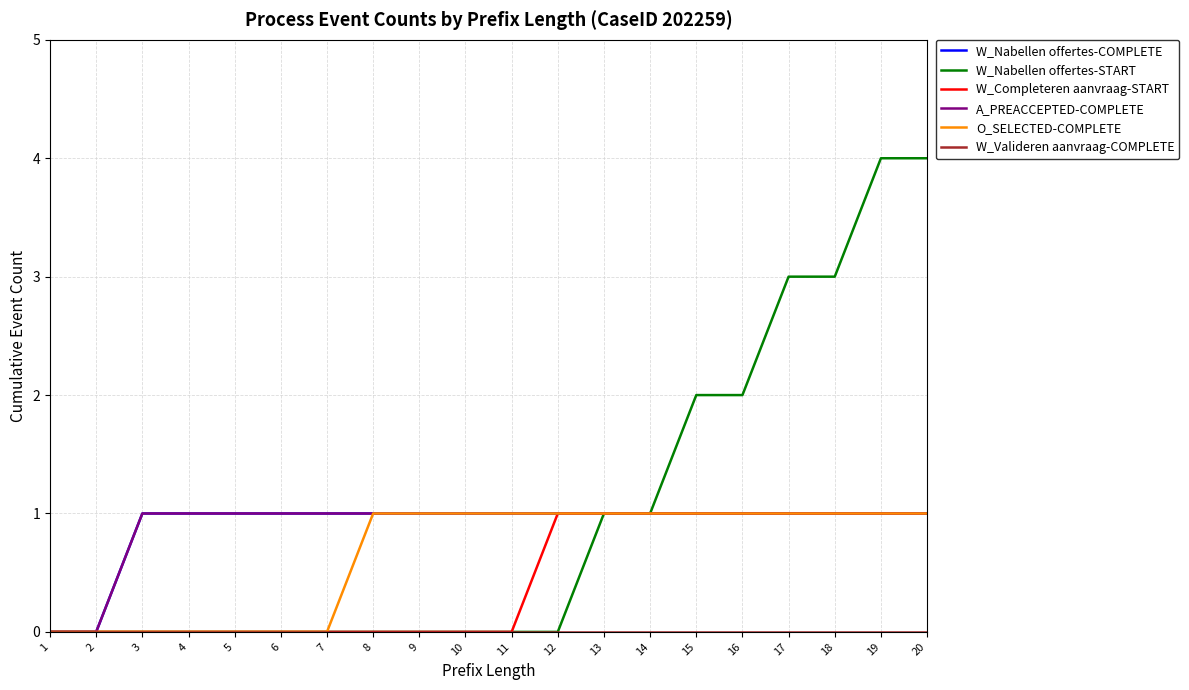

Which series has the largest total across all categories?

W_Nabellen offertes-START